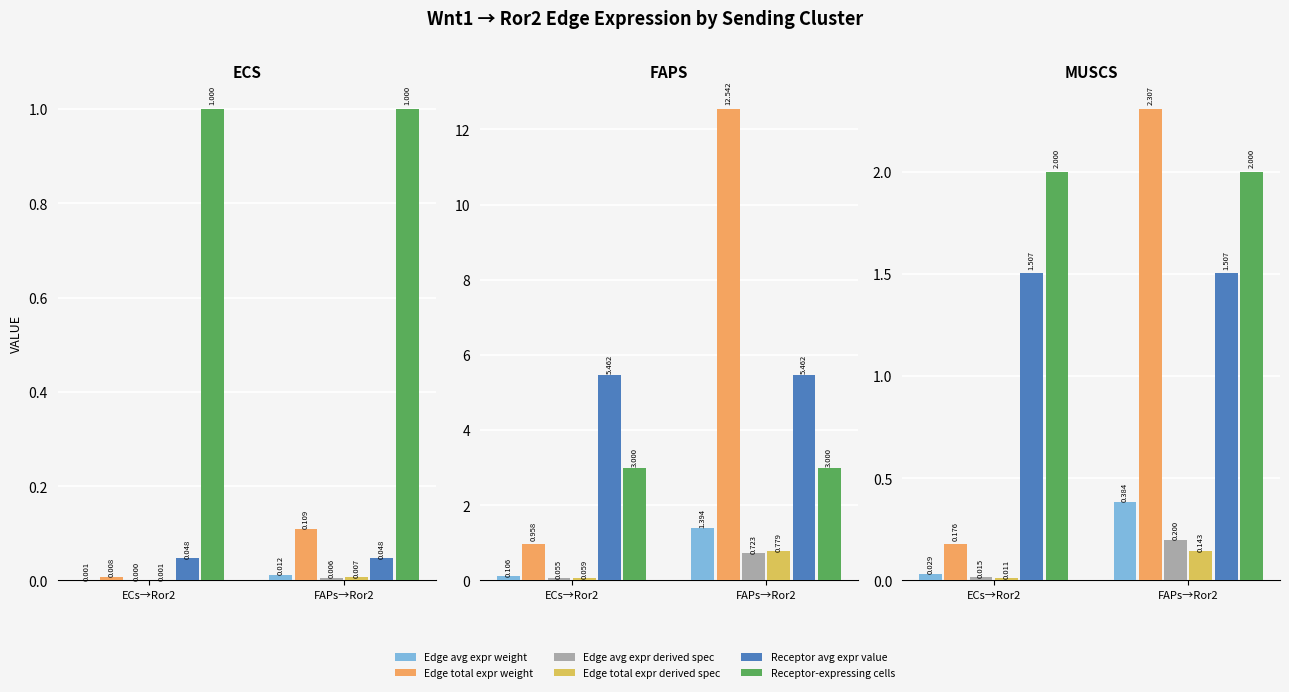

What is the difference between the Edge avg expr derived spec values at FAPs→Ror2 and ECs→Ror2?

0.2